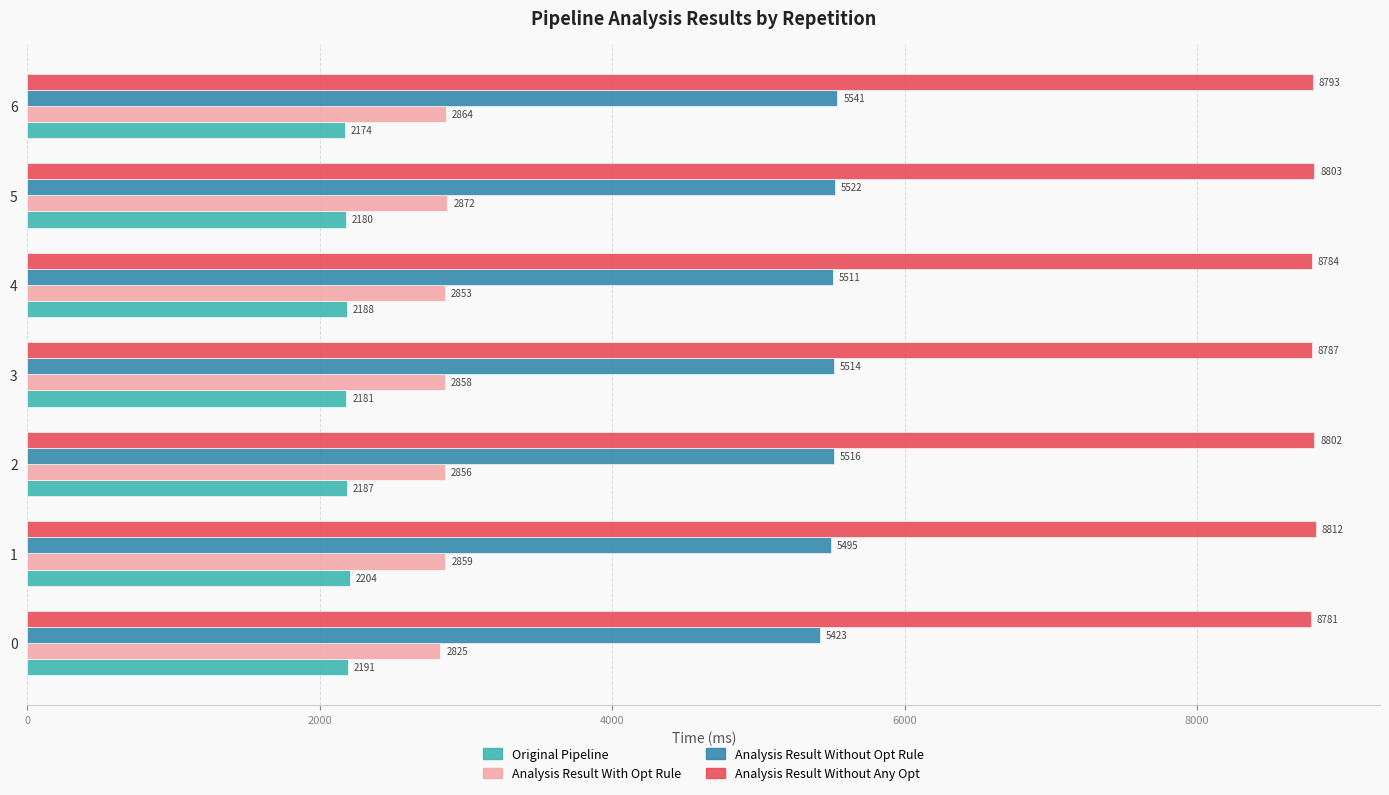

What is the maximum value for Analysis Result Without Any Opt?

8811.6